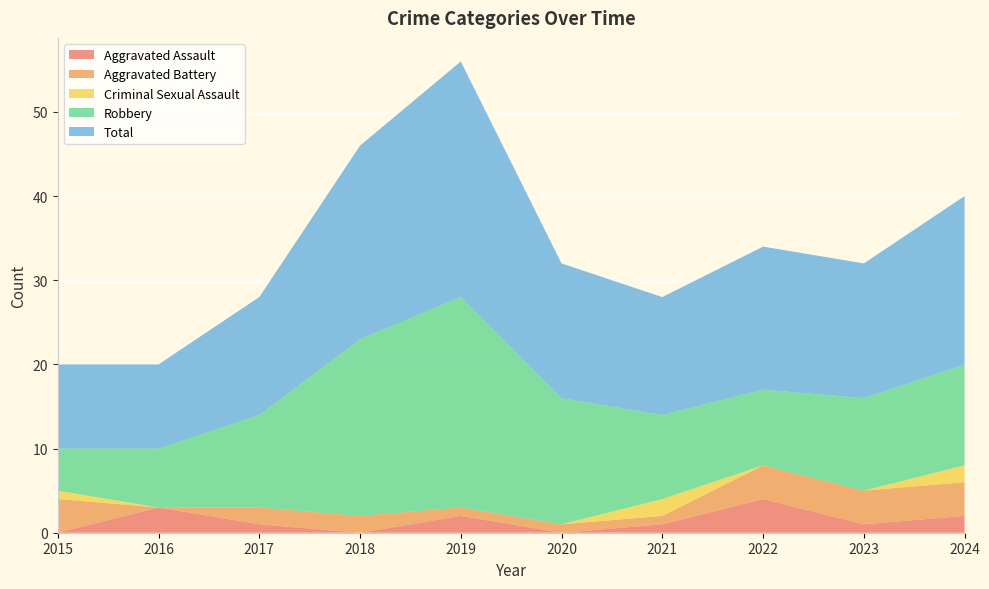

At which label does Robbery reach its minimum?

2015